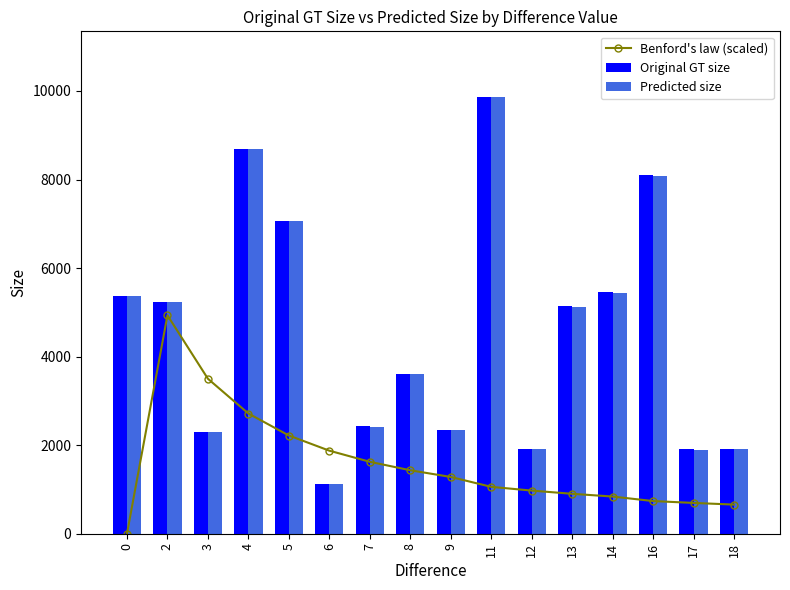

The value of Benford's law (scaled) at 2 is 8860.2. True or false?

False